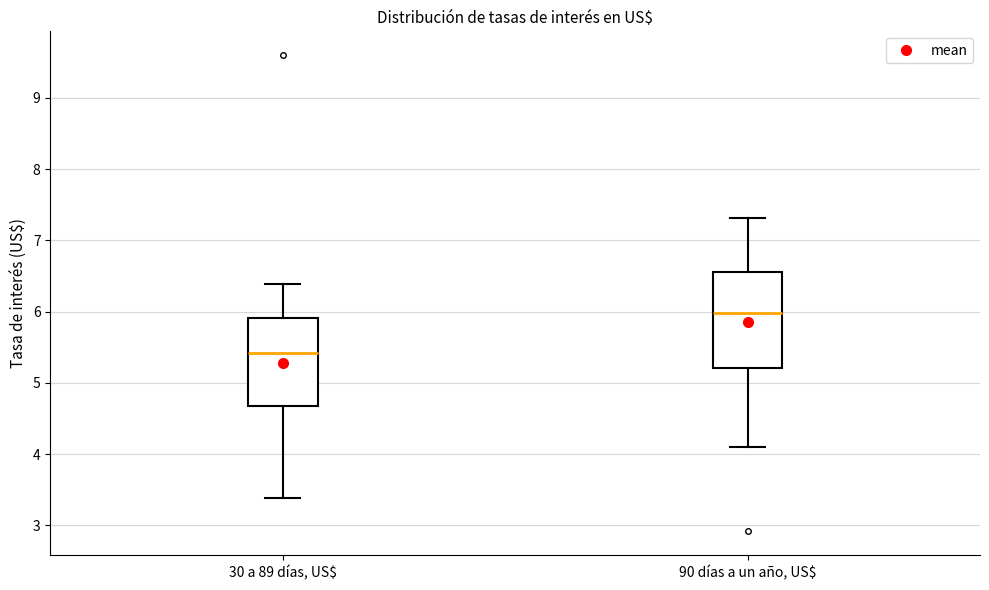

Which box's median line is the highest?

90 días a un año, US$